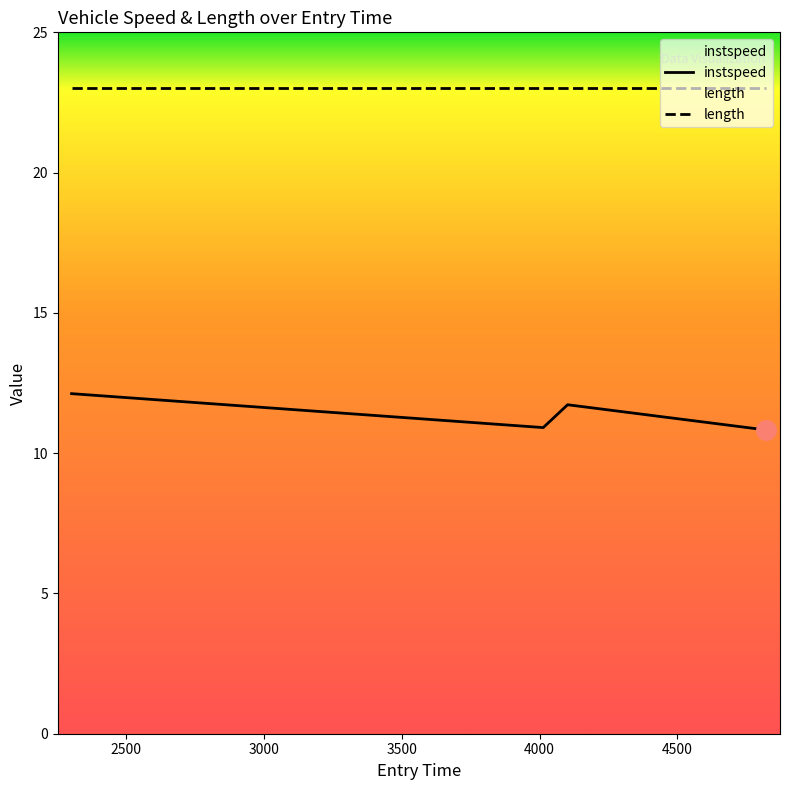

True or false: instspeed and length intersect in this chart.

False